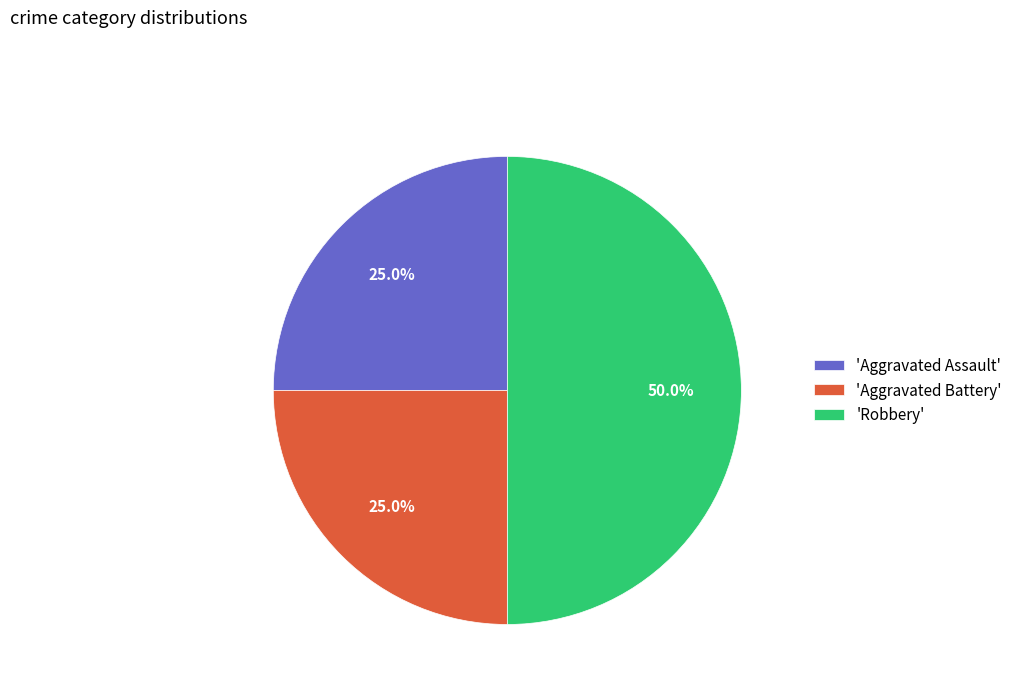

To the nearest percent, what is the difference between the largest and smallest slice percentages?

25%